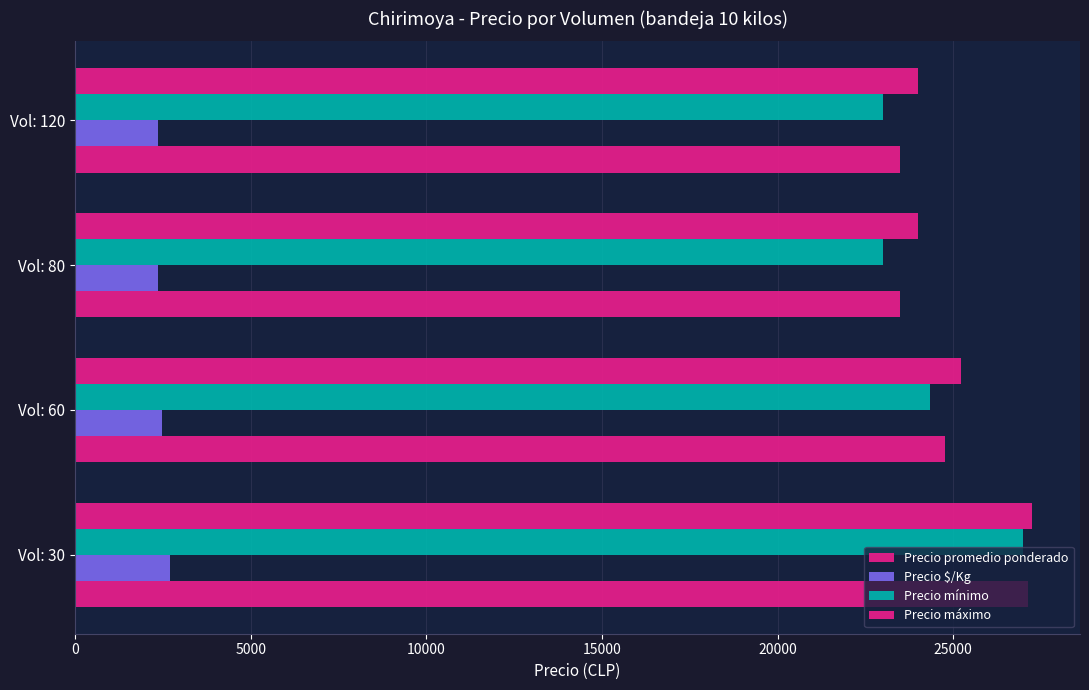

Reading left to right, extract all data points from this chart.

Precio promedio ponderado: 27125	24778	23500	23500
Precio $/Kg: 2712	2478	2350	2350
Precio mínimo: 27000	24333	23000	23000
Precio máximo: 27250	25222	24000	24000